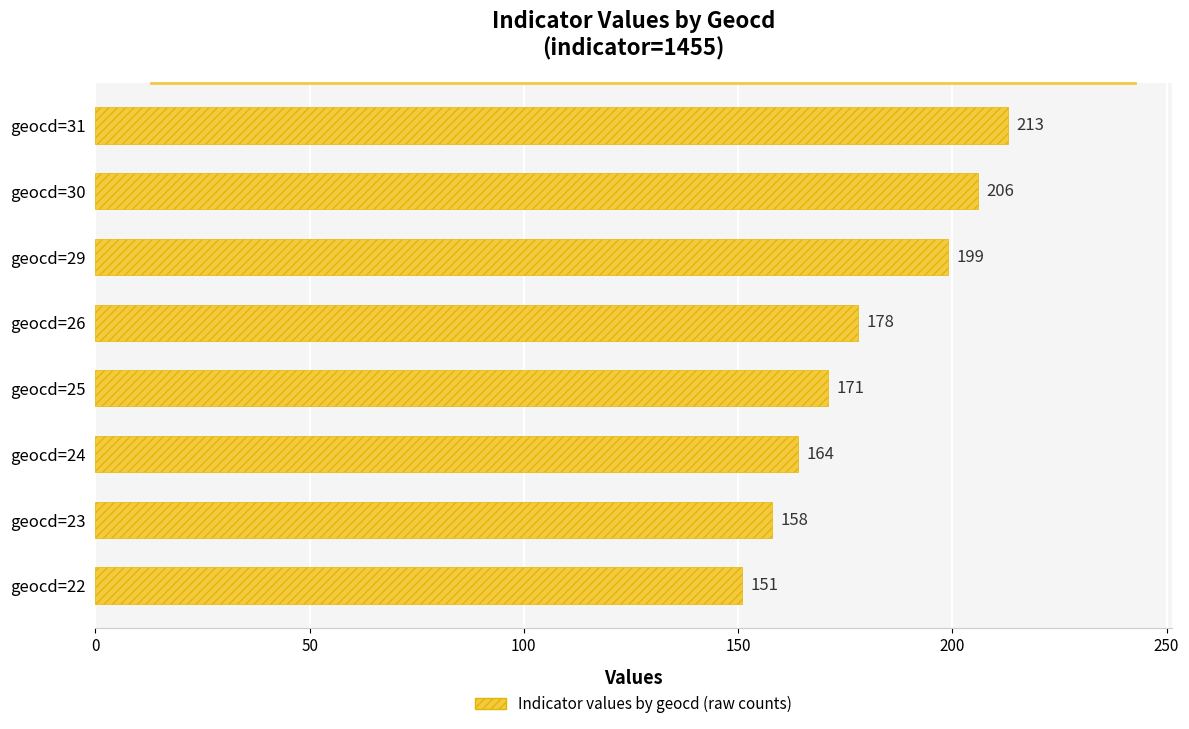

Rank the categories by value from lowest to highest.

geocd=22, geocd=23, geocd=24, geocd=25, geocd=26, geocd=29, geocd=30, geocd=31